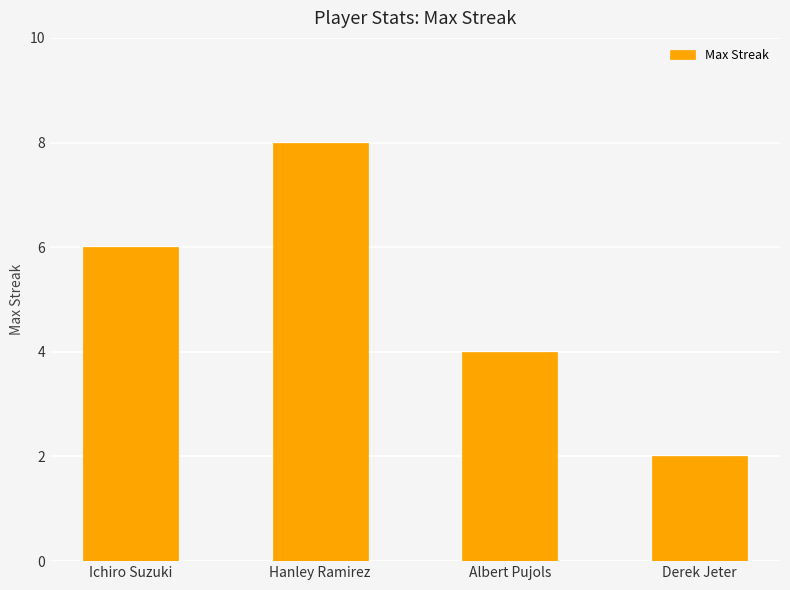

The value at Albert Pujols is 6. True or false?

False